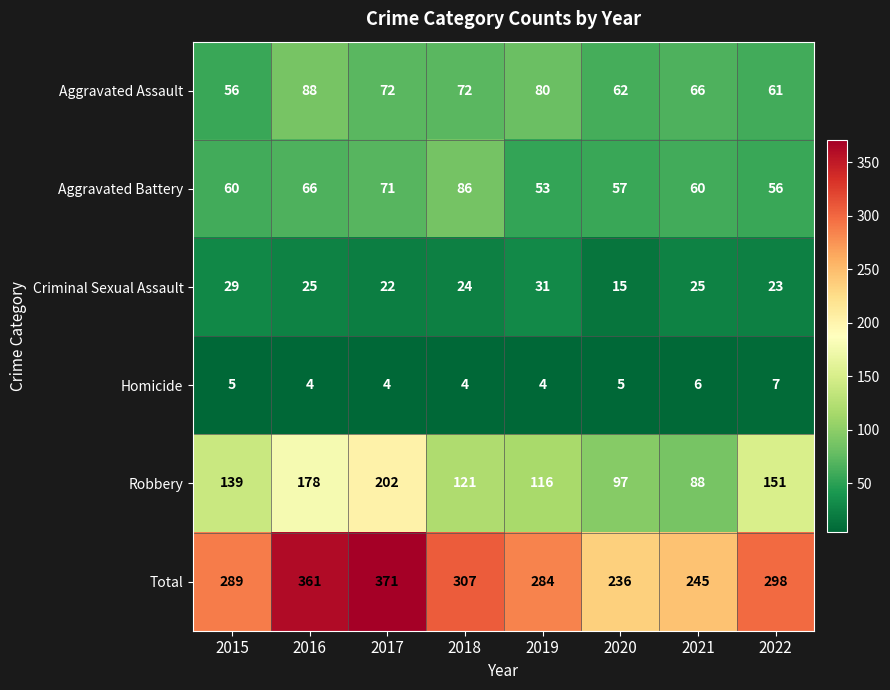

The value of Aggravated Assault at 2017 is 72. True or false?

True